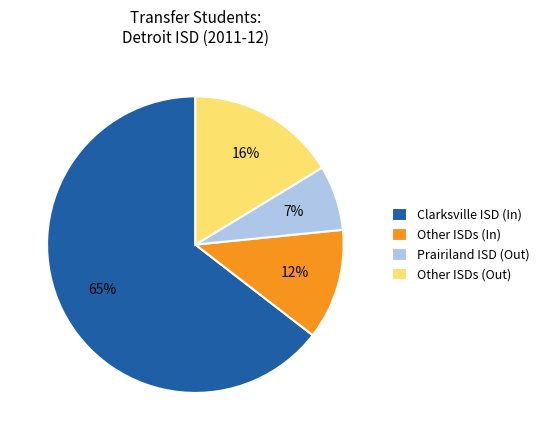

True or false: Prairiland ISD (Out) accounts for 15% of the total.

False